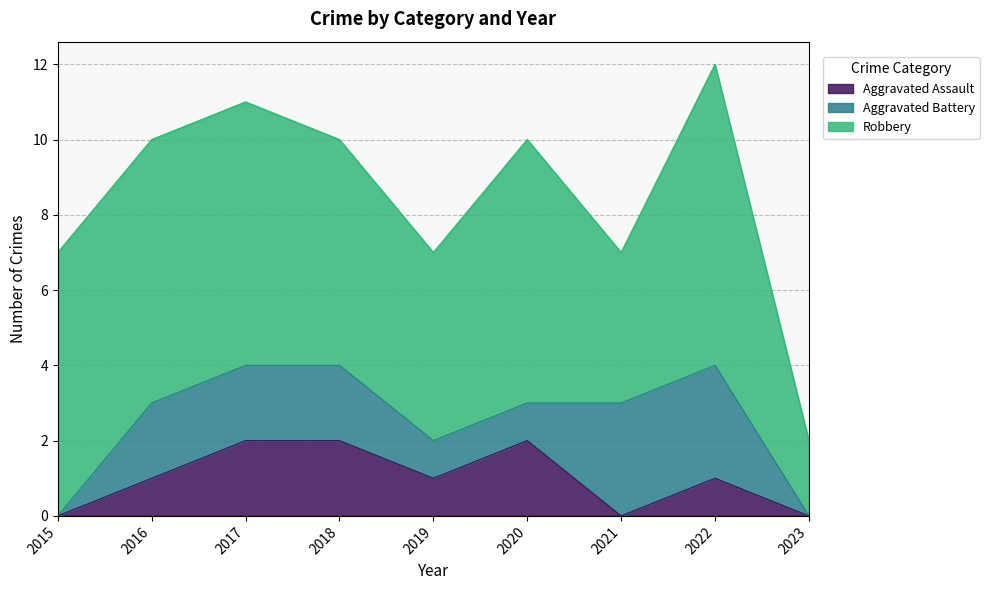

What is the average value of the Aggravated Battery series?

2